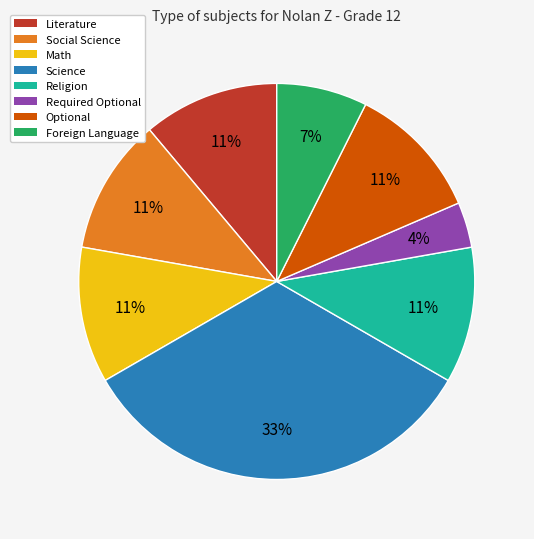

Which has a higher value, Religion or Required Optional?

Religion